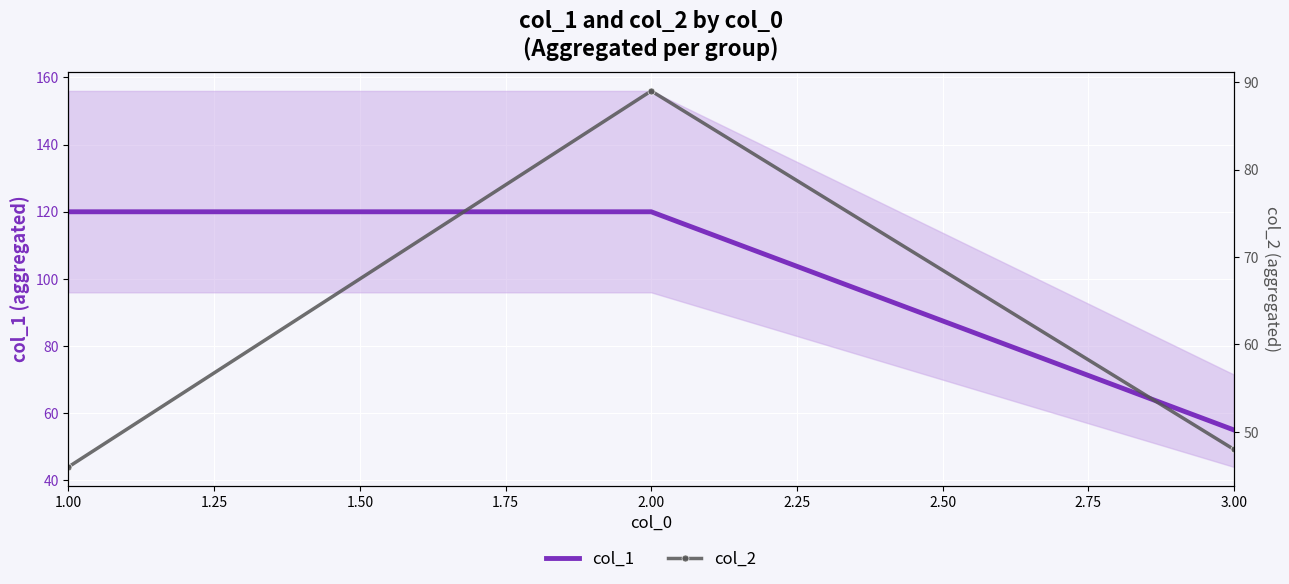

The col_1 series shows 55 at 3.00. True or false?

True